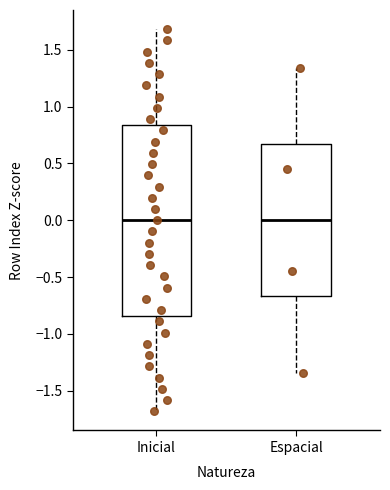

Reading left to right, read every box against the y-axis: the position of its median line, the range the box covers, and the ends of its whiskers. The values are not printed on the chart, so give them approximately, as read against the axis.

Inicial: median 0.00, box -0.85 to 0.85, whiskers -1.70 to 1.70
Espacial: median 0.00, box -0.65 to 0.65, whiskers -1.35 to 1.35